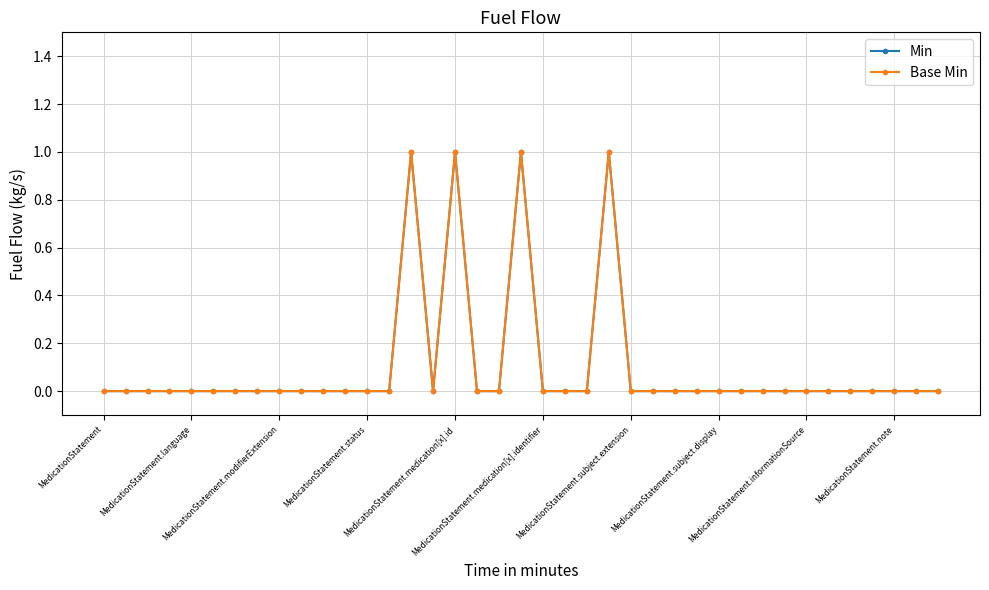

Is this an area chart (filled region under the line)?

No